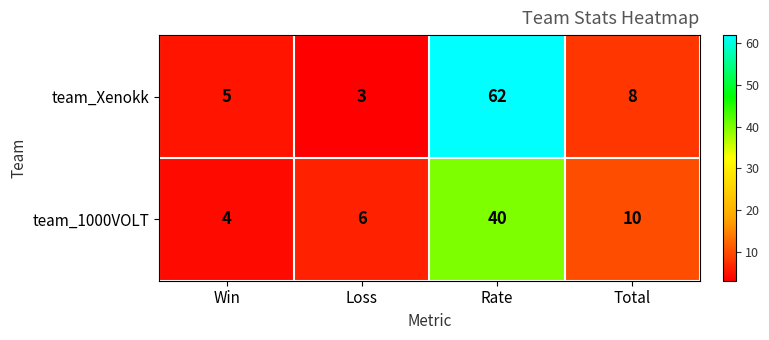

Where does the team_Xenokk series first go above 8?

Rate